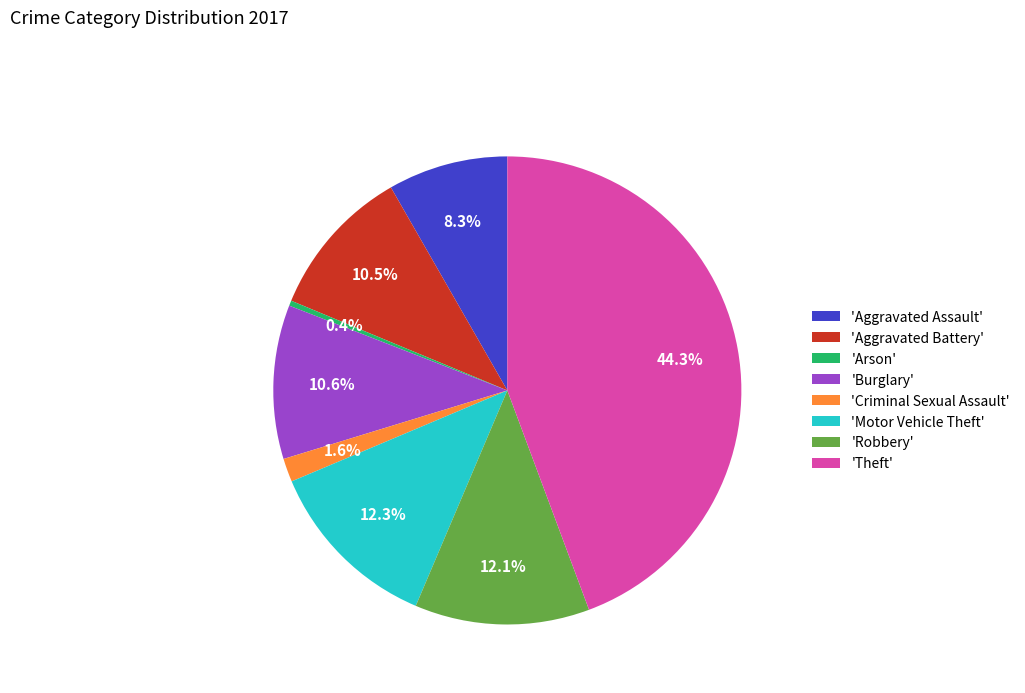

Count the number of slices in the pie.

8